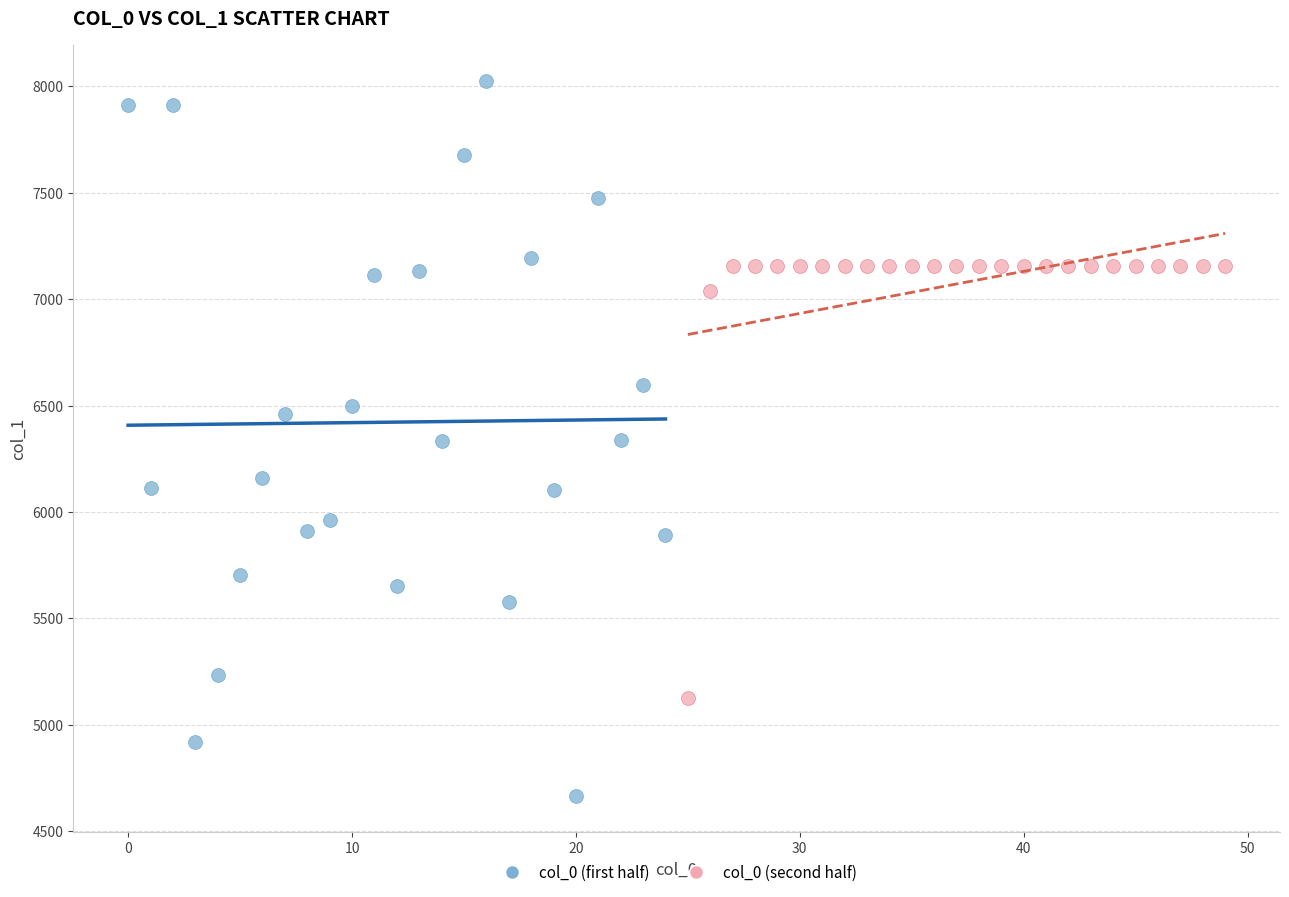

Which series contains the lowest Y value?

col_0 (first half)